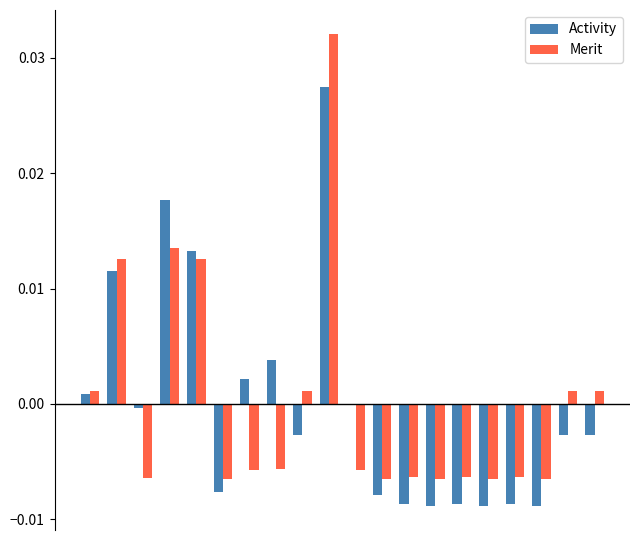

How many series are shown in this chart?

2